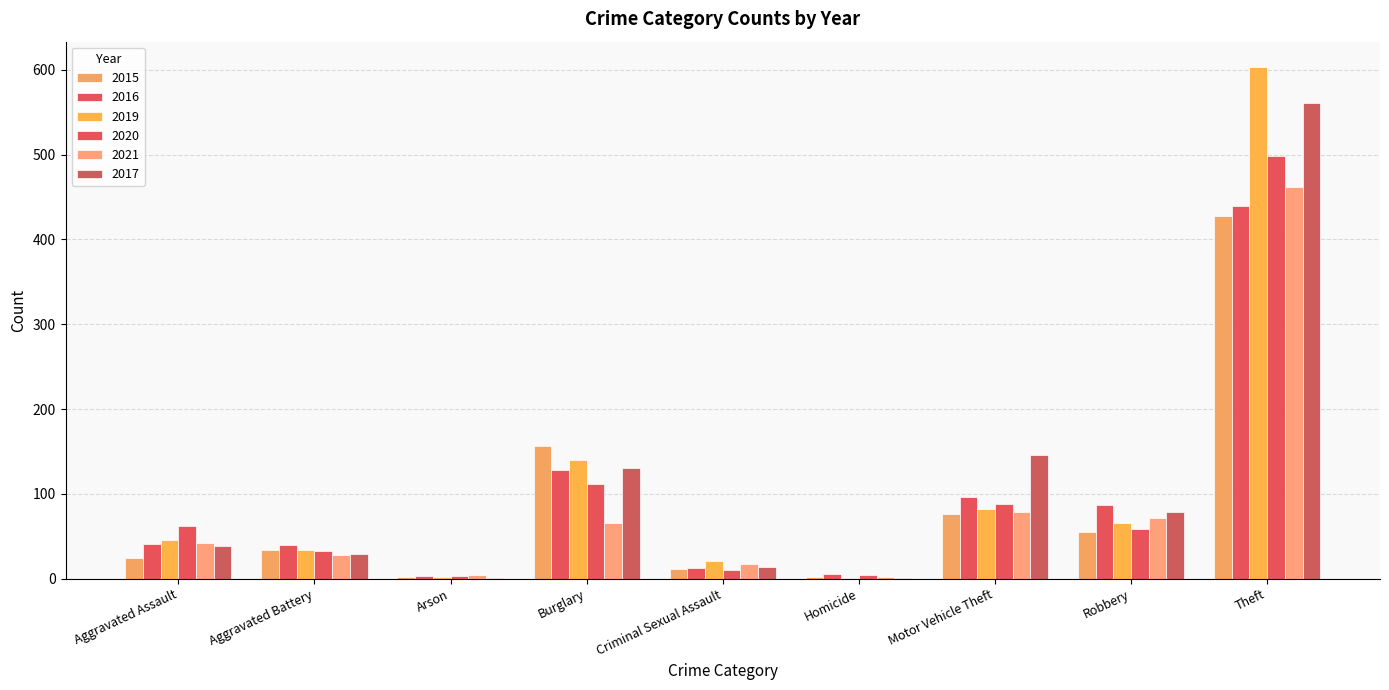

Reading left to right, list all the values displayed in this chart.

2015: Aggravated Assault=24	Aggravated Battery=34	Arson=2	Burglary=156	Criminal Sexual Assault=11	Homicide=2	Motor Vehicle Theft=76	Robbery=55	Theft=428
2016: Aggravated Assault=41	Aggravated Battery=40	Arson=3	Burglary=128	Criminal Sexual Assault=13	Homicide=6	Motor Vehicle Theft=96	Robbery=87	Theft=439
2019: Aggravated Assault=46	Aggravated Battery=34	Arson=2	Burglary=140	Criminal Sexual Assault=21	Homicide=1	Motor Vehicle Theft=82	Robbery=66	Theft=603
2020: Aggravated Assault=62	Aggravated Battery=33	Arson=3	Burglary=111	Criminal Sexual Assault=10	Homicide=4	Motor Vehicle Theft=88	Robbery=59	Theft=498
2021: Aggravated Assault=42	Aggravated Battery=28	Arson=4	Burglary=66	Criminal Sexual Assault=17	Homicide=2	Motor Vehicle Theft=78	Robbery=72	Theft=462
2017: Aggravated Assault=38	Aggravated Battery=29	Arson=1	Burglary=131	Criminal Sexual Assault=14	Homicide=1	Motor Vehicle Theft=146	Robbery=78	Theft=561